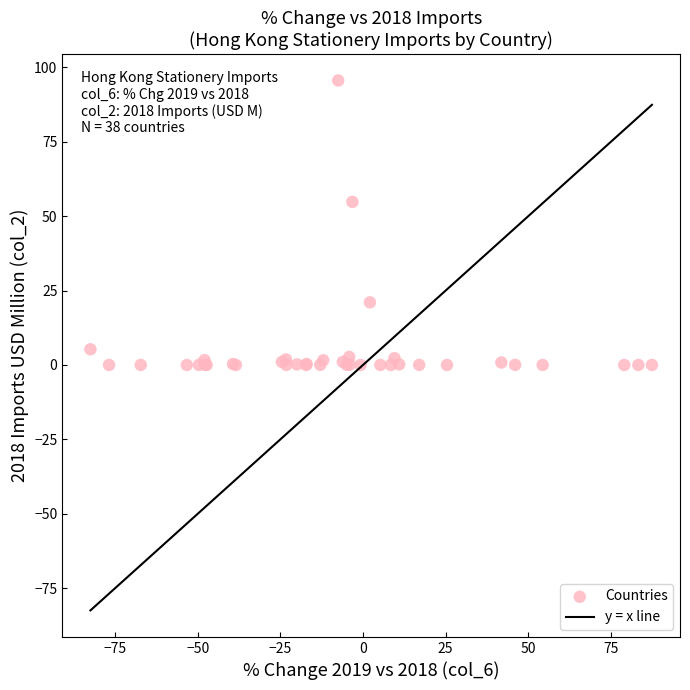

What Y value in the scatter plot is closest to 47?

54.8